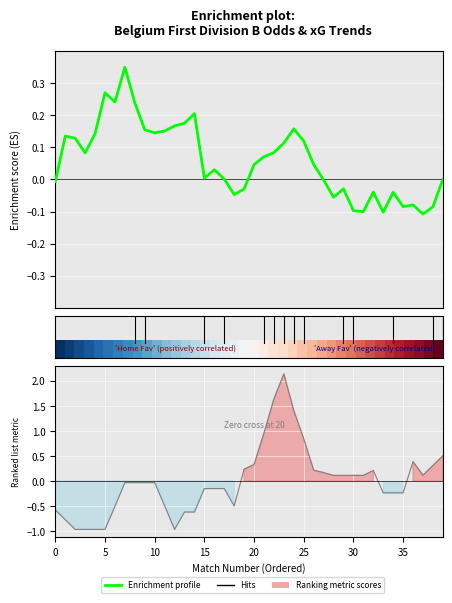

How many data points does each series have?

40